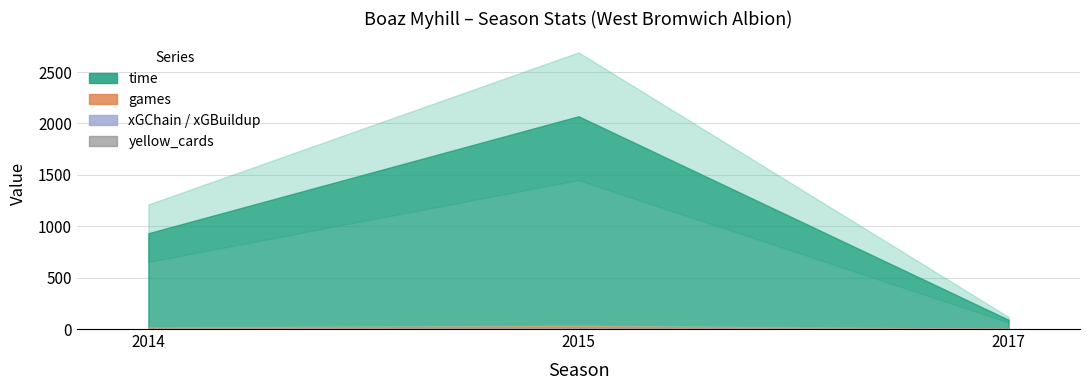

The chart shows a value of 1 at 2017. True or false?

True